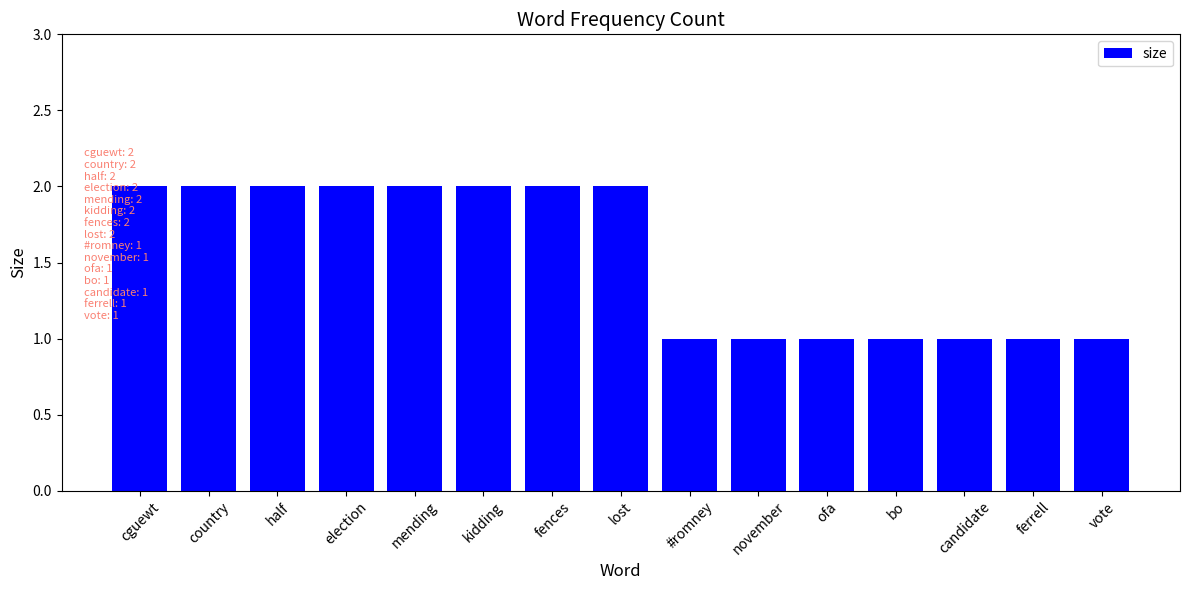

What is the label of the 3rd bar from the right?

candidate